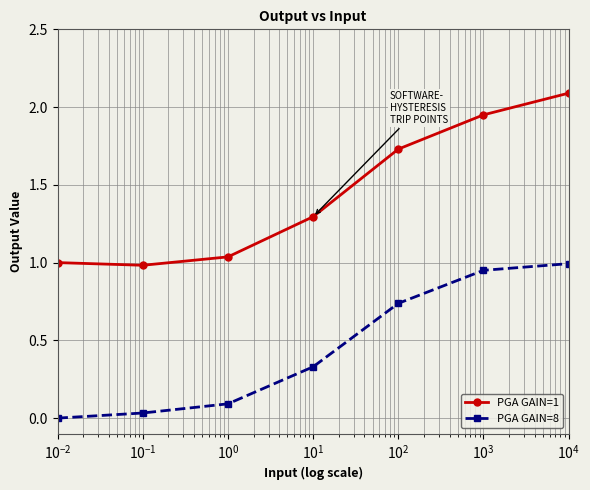

True or false: PGA GAIN=8 has more than 1 interior local peaks.

False